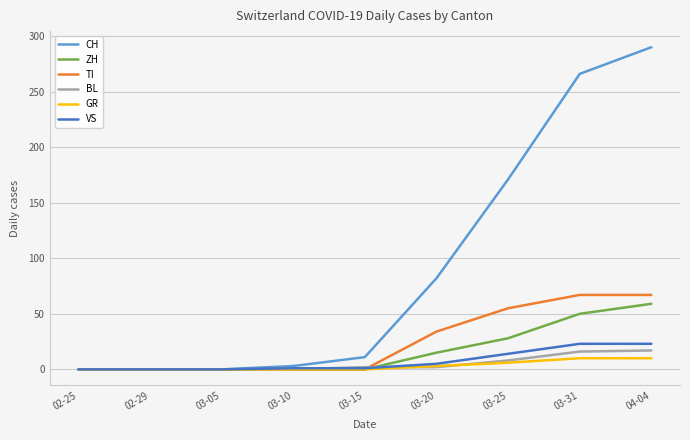

Count the number of categories in the chart.

9